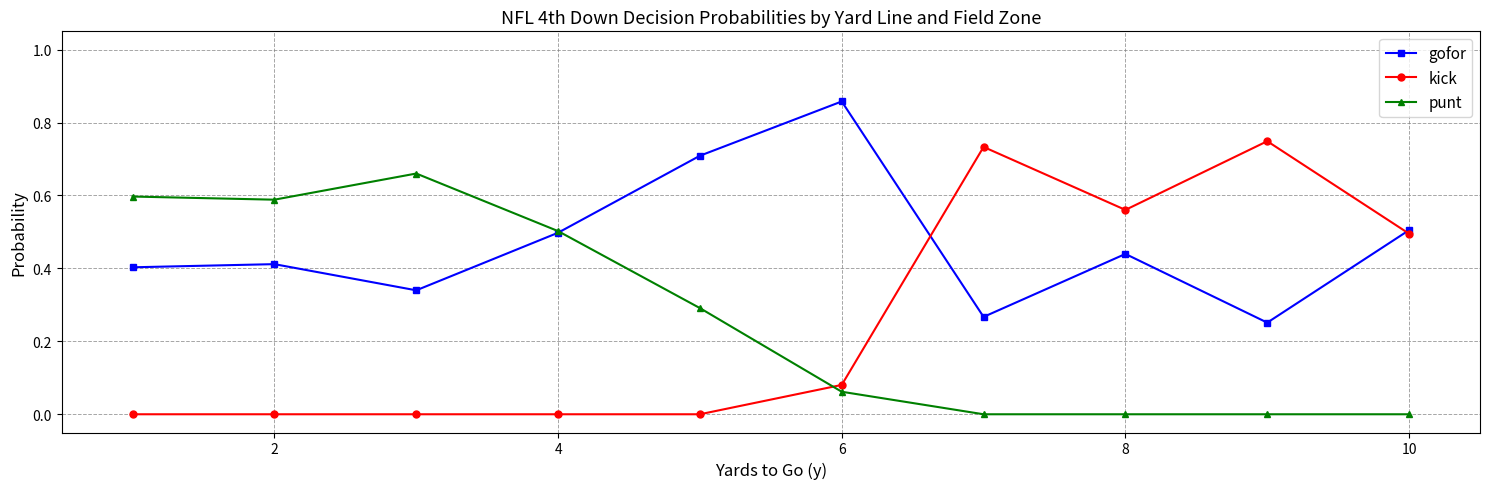

True or false: gofor has more than 0 interior local peaks.

True